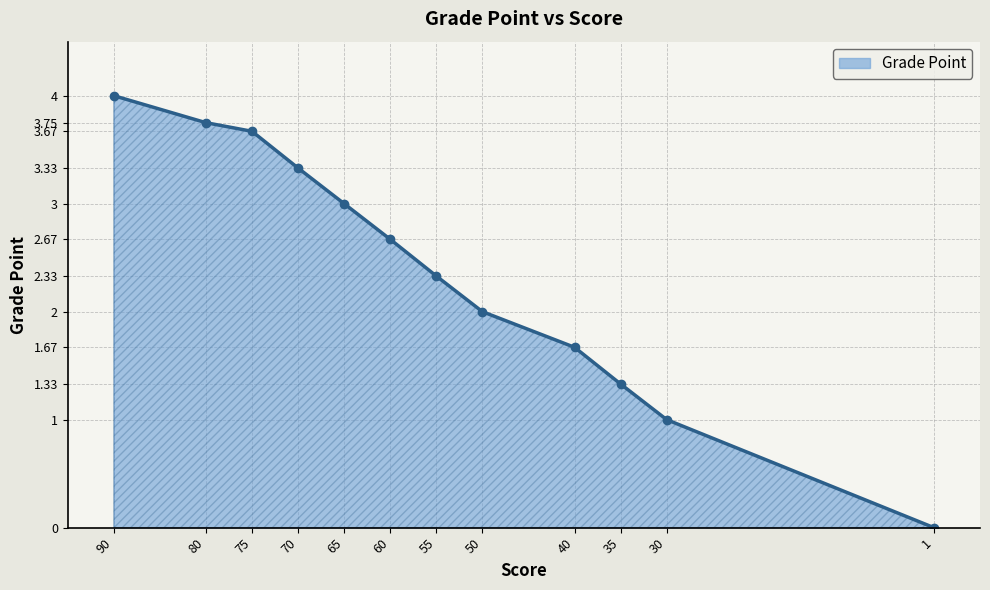

What is the value of the 1st point from the left?

4.0